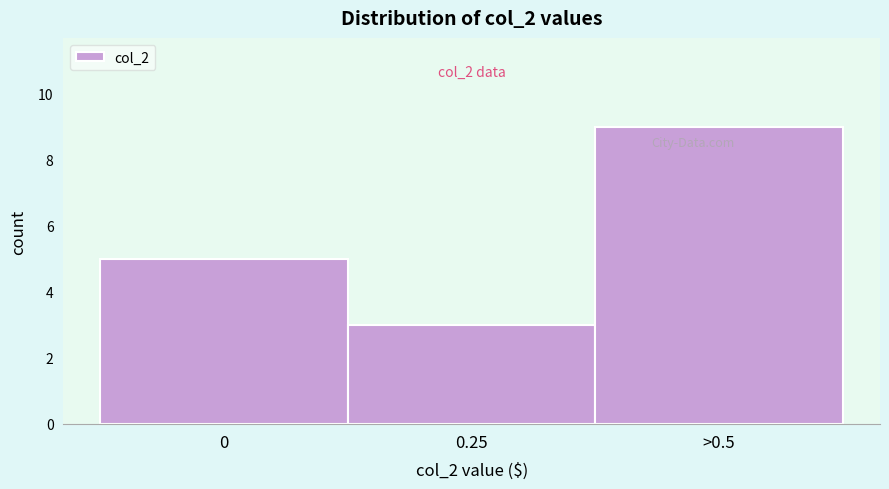

Reading left to right, transcribe all the data shown in this chart.

5	3	9